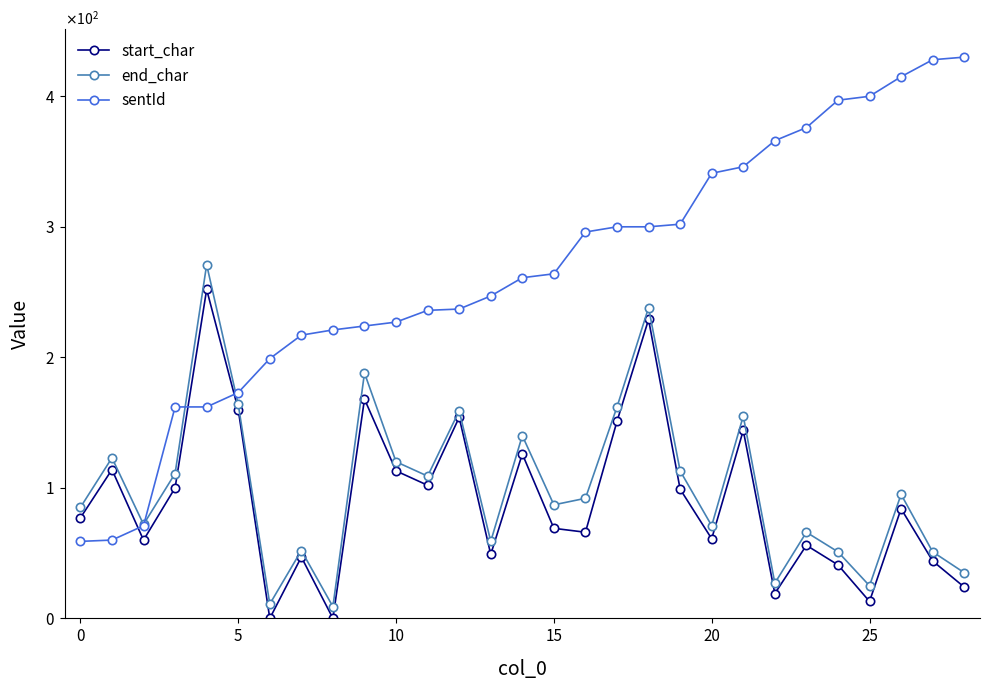

What is the value of the end_char point at the 24th from the left?

66